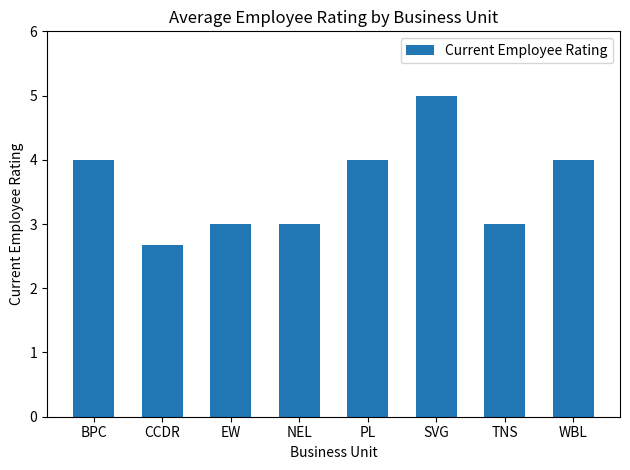

What is the label of the 5th bar from the left?

PL